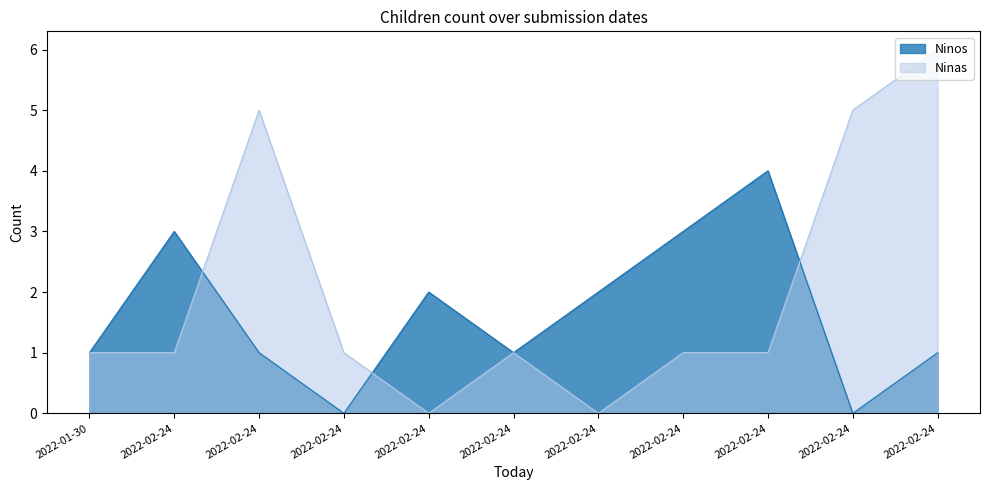

Which series has the largest total across all categories?

Ninas